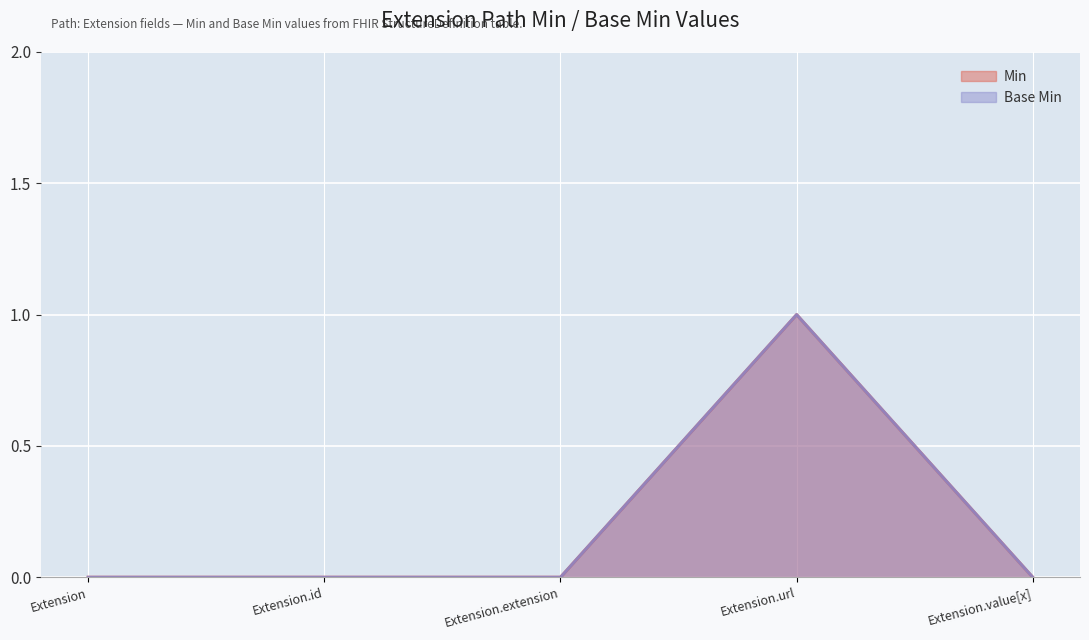

How many distinct data groups are displayed?

2